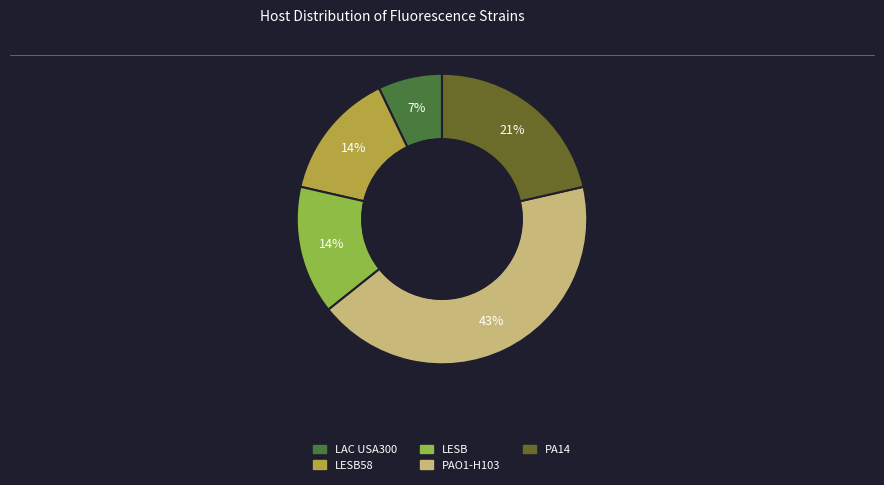

Is there any slice that represents more than half of the pie?

No